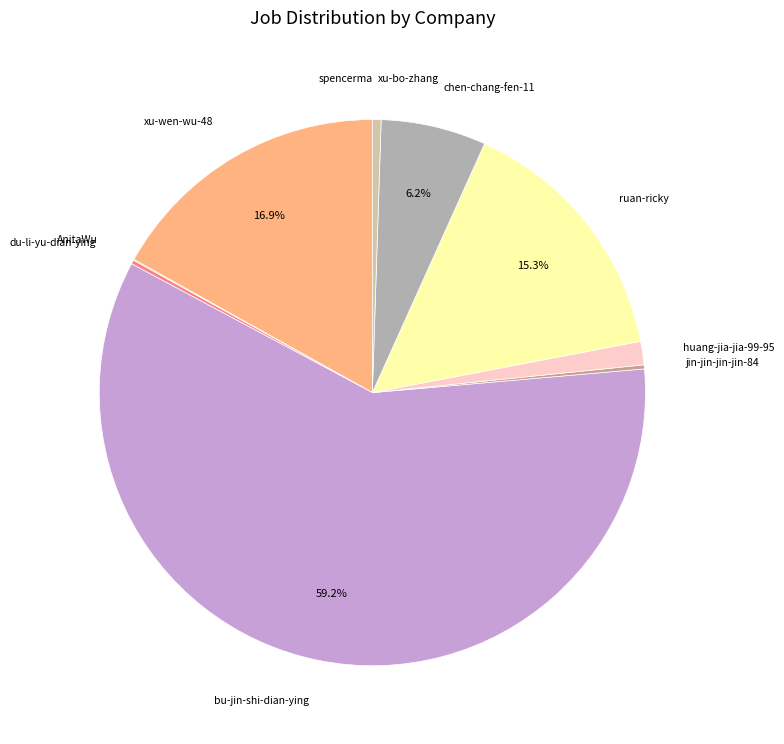

To the nearest percent, what is the average slice percentage?

10%